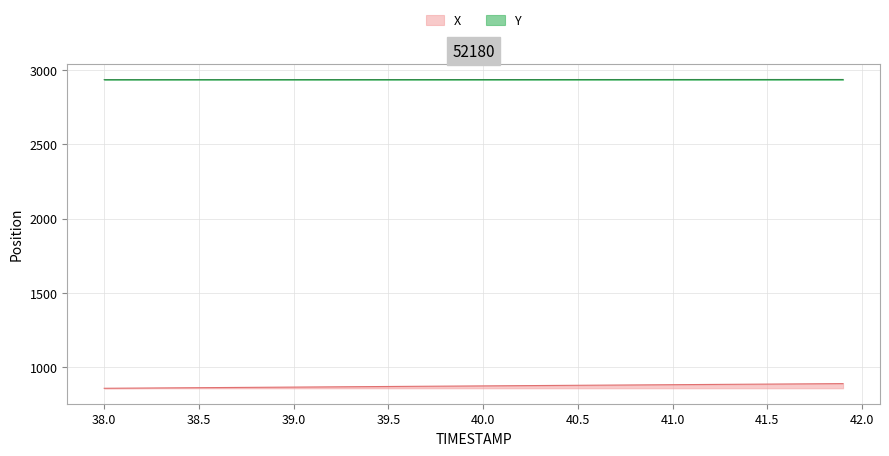

At 39.0, list the series in order from smallest to largest.

X, Y